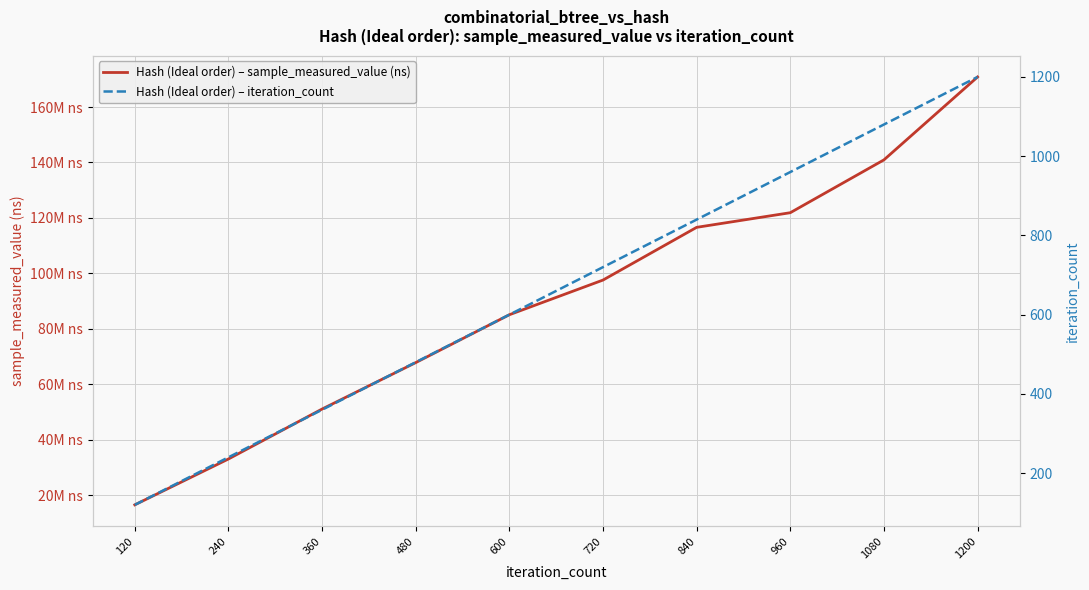

How many lines are shown in the chart?

2